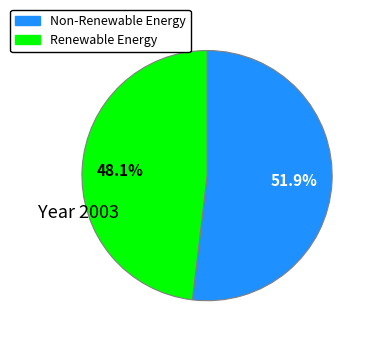

Does any single category account for the majority?

Yes